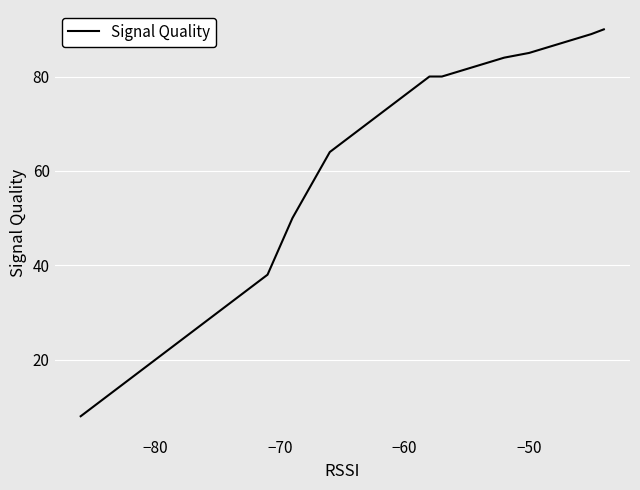

What is the maximum value shown in the chart?

90